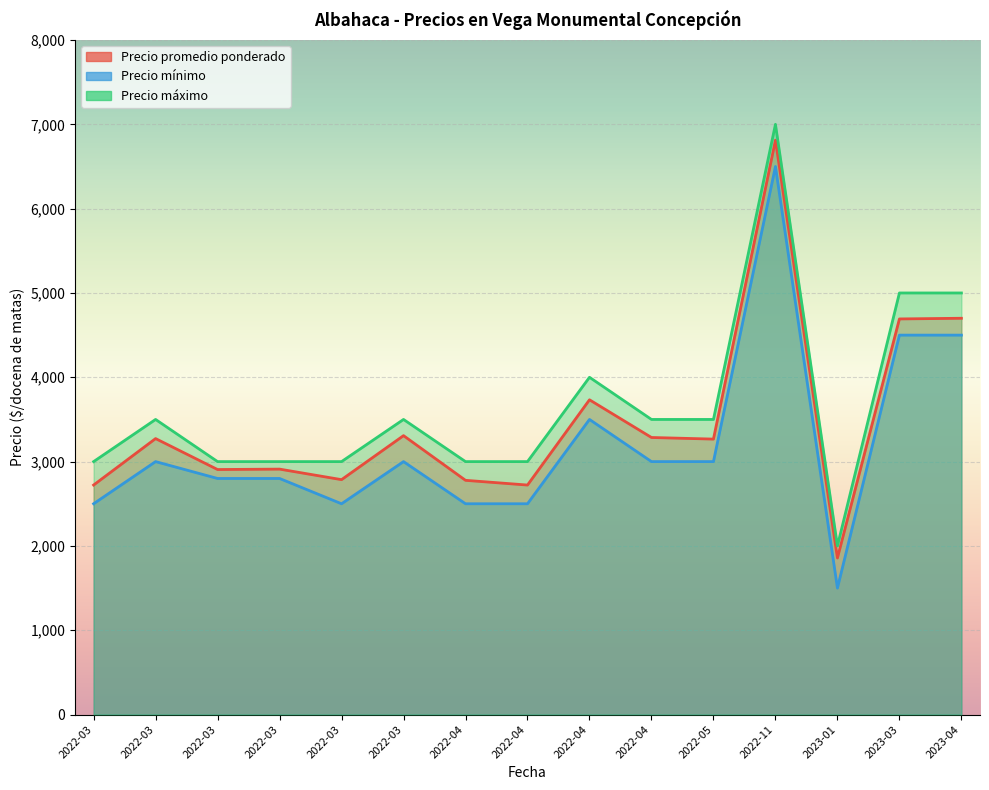

Which label corresponds to the largest value in the chart?

2022-11-11